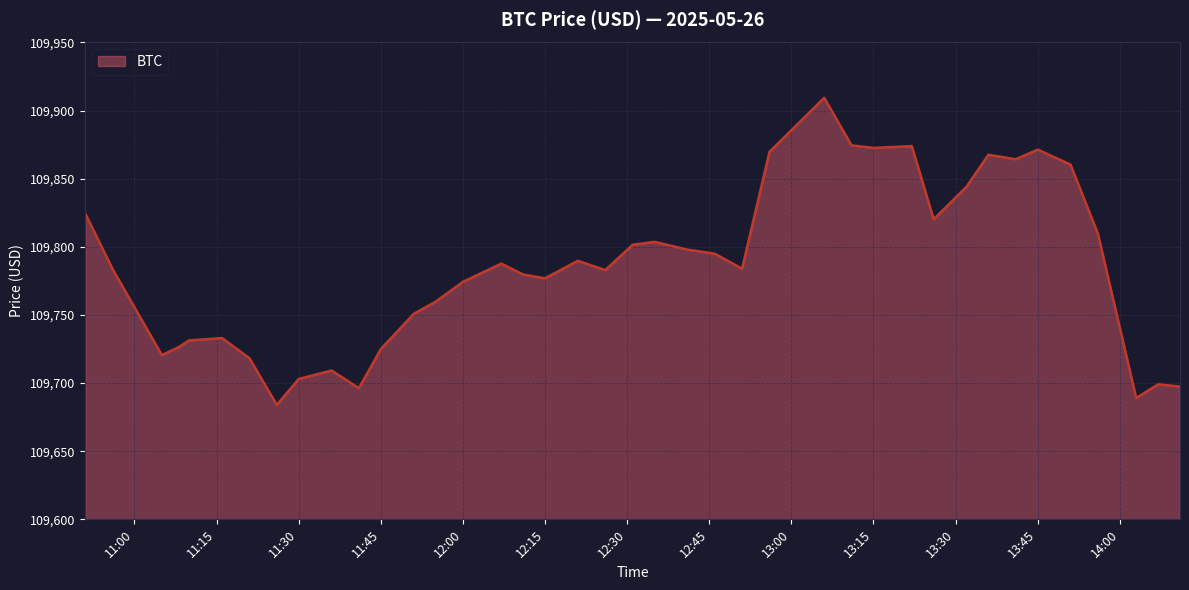

What is the greatest value displayed?

109909.4